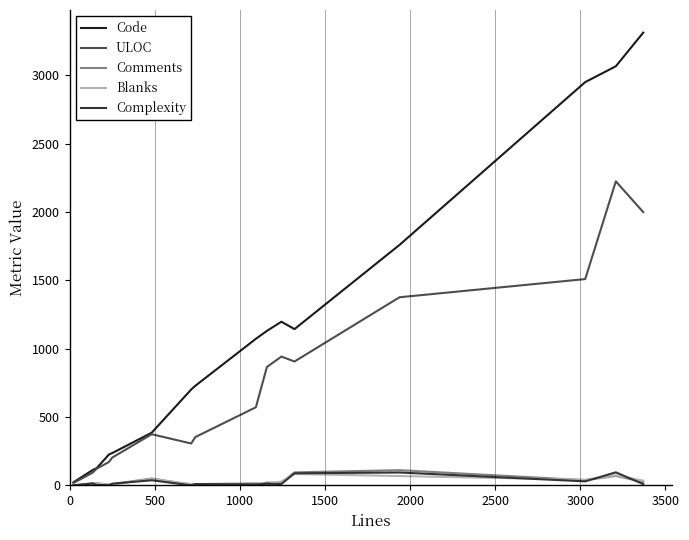

Which series has the largest total across all categories?

Code